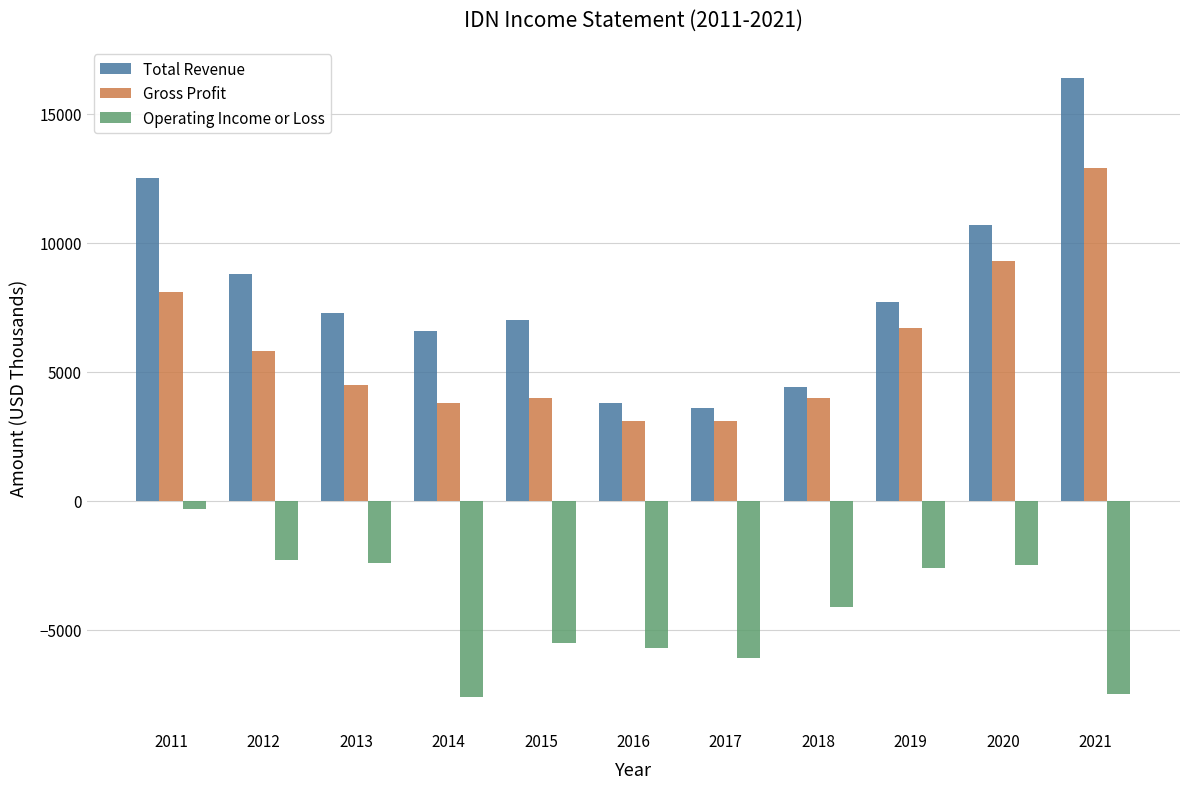

Is it true that Total Revenue equals 7700 at 2019?

True